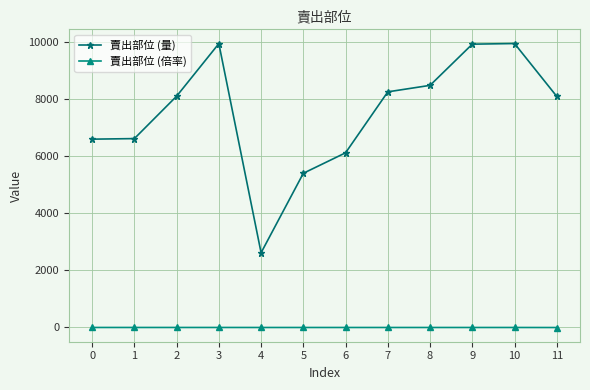

True or false: 賣出部位 (量) has more than 0 points higher than both neighbors.

True